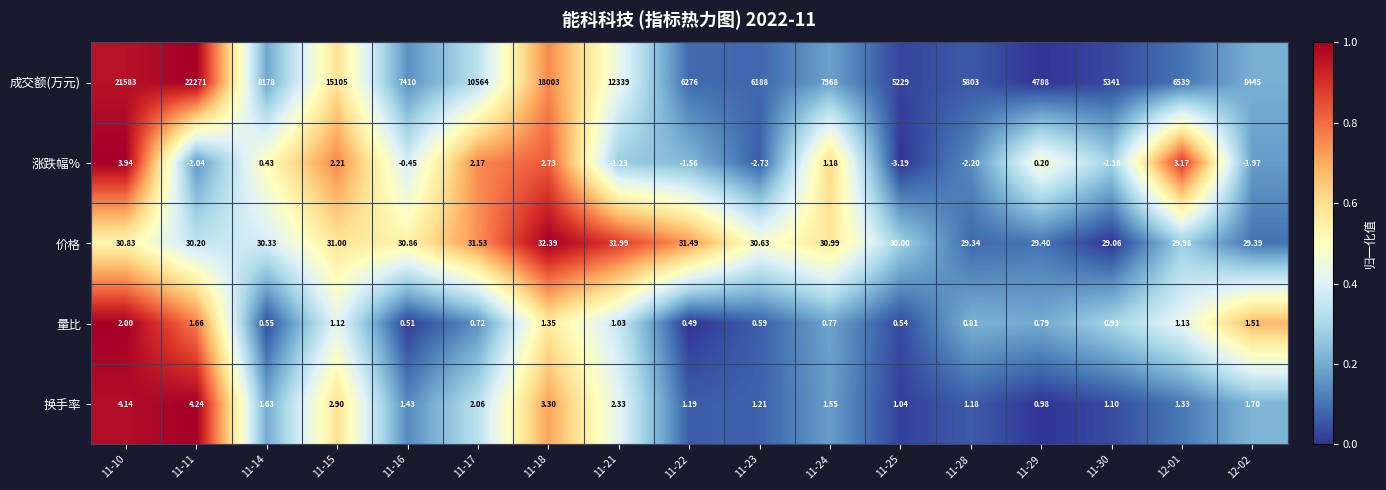

Count the number of data series in this chart.

5